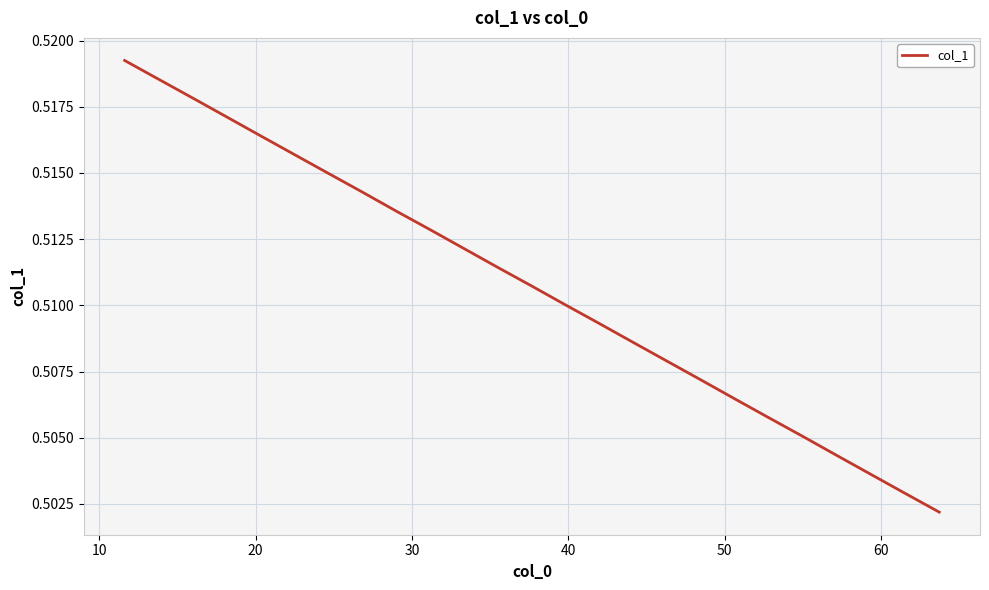

Is this an area chart (filled region under the line)?

No